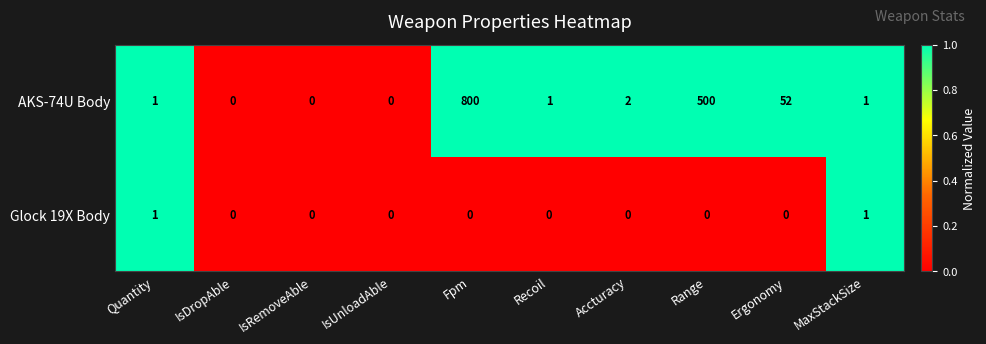

The Glock 19X Body series shows 1 at Accturacy. True or false?

False